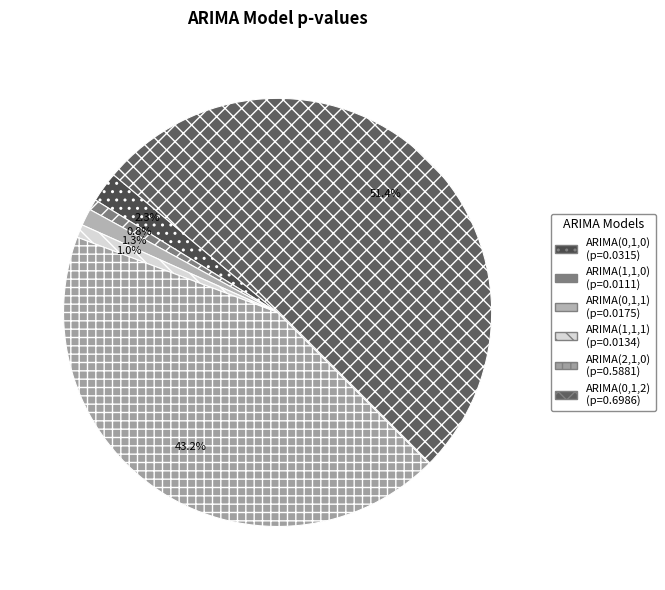

Is there a majority slice in this chart?

Yes